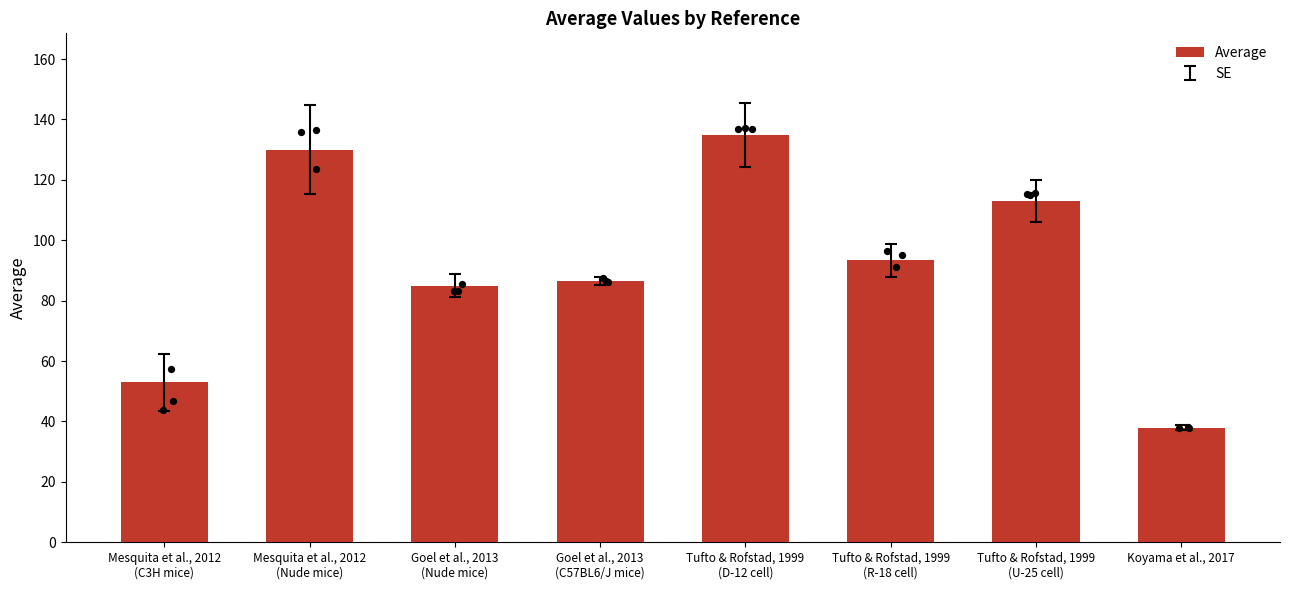

What is the change in value from Tufto & Rofstad, 1999
(D-12 cell) to Tufto & Rofstad, 1999
(R-18 cell)?

-41.5